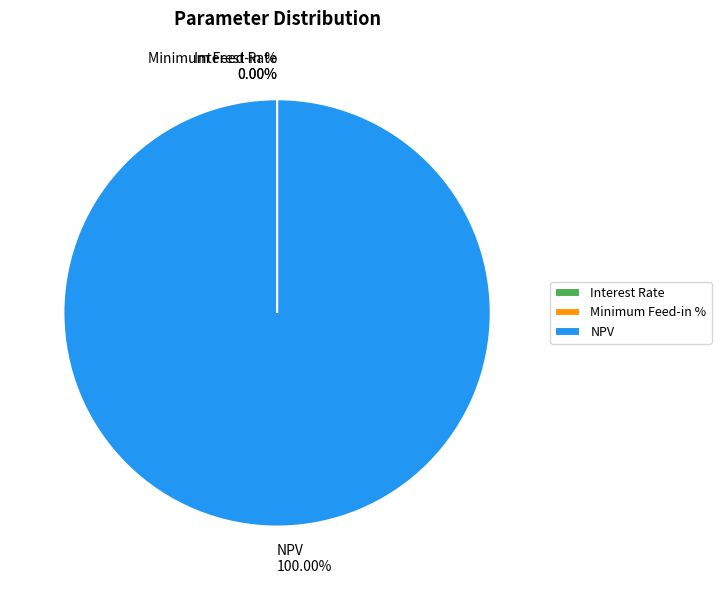

What is the majority slice?

NPV